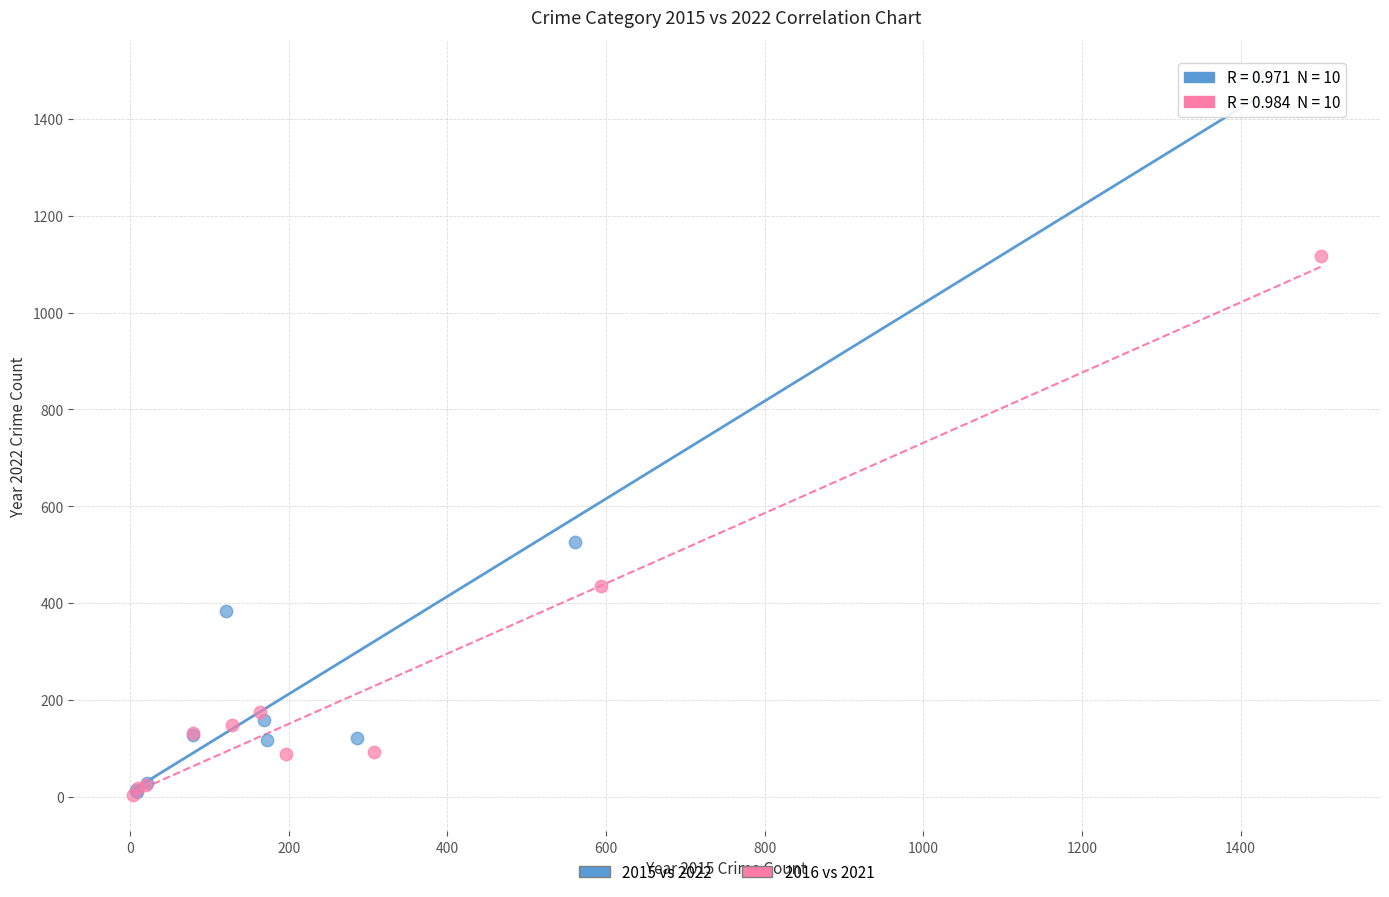

Which series has the widest spread of Y values?

2015 vs 2022